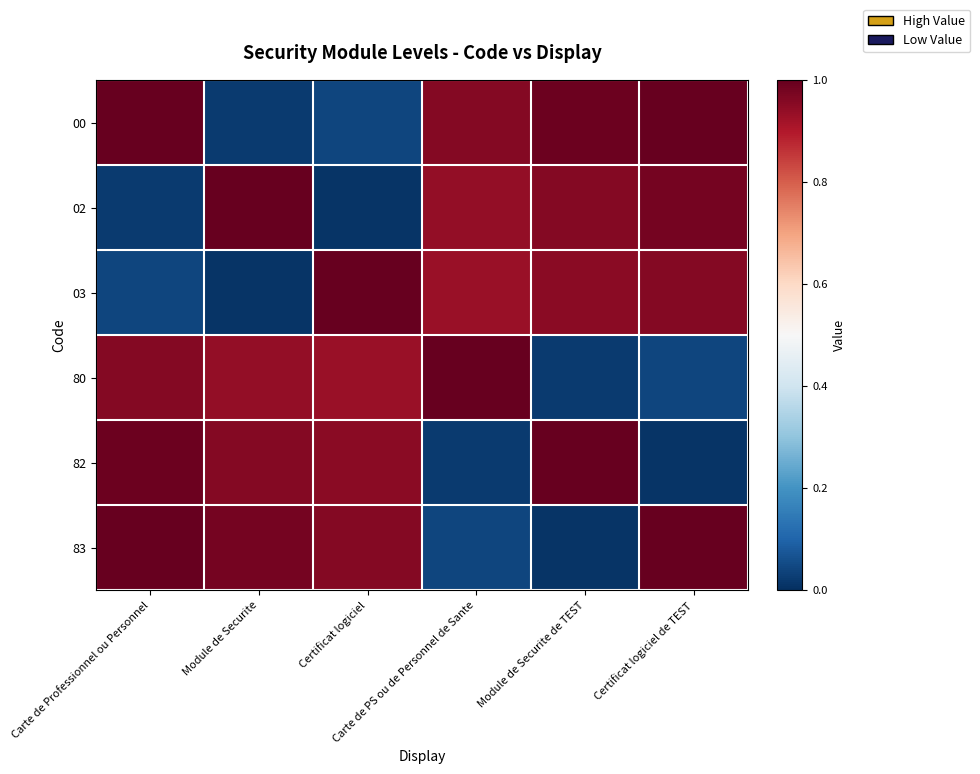

Which series has the widest spread of values?

02